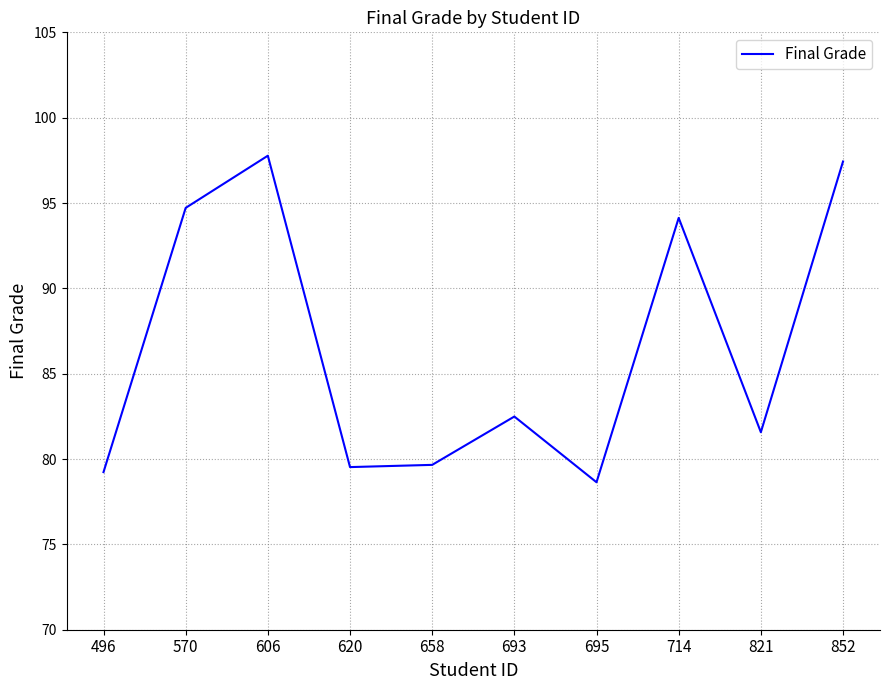

Does the chart have visible grid lines?

Yes